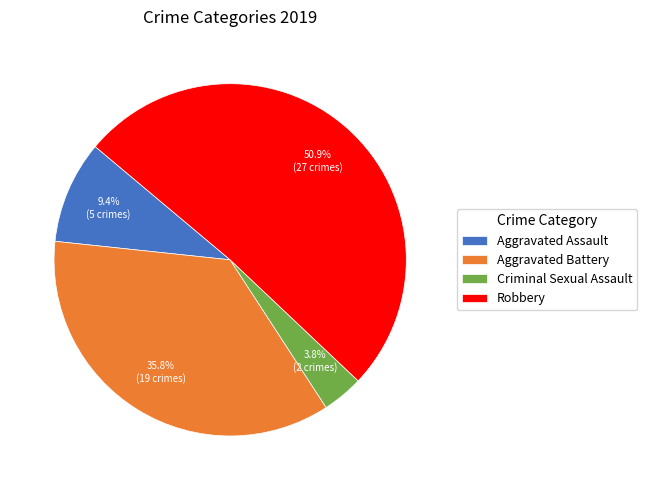

Between Robbery and Aggravated Assault, which is larger?

Robbery